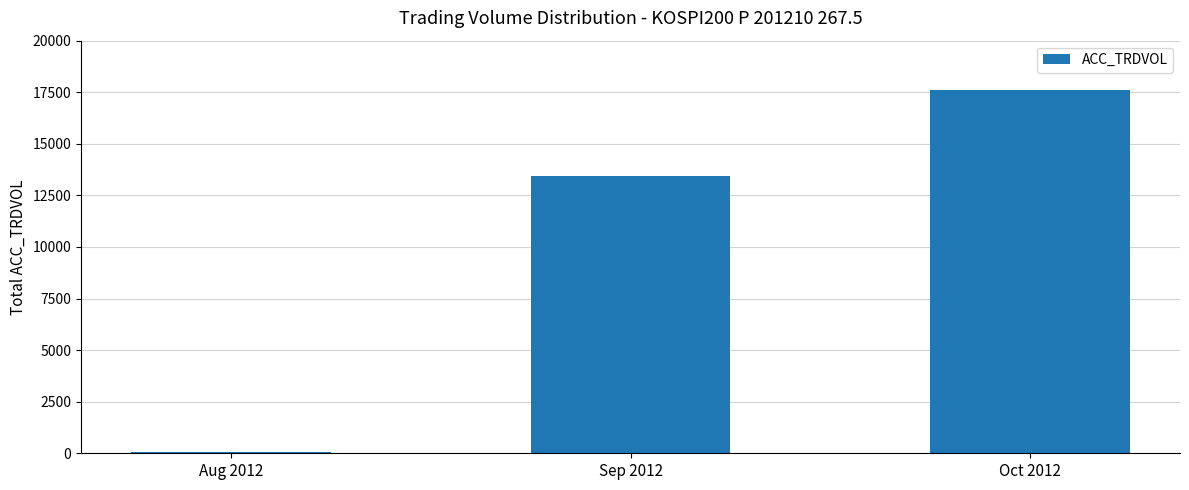

The chart shows a value of 13421 at Sep 2012. True or false?

True